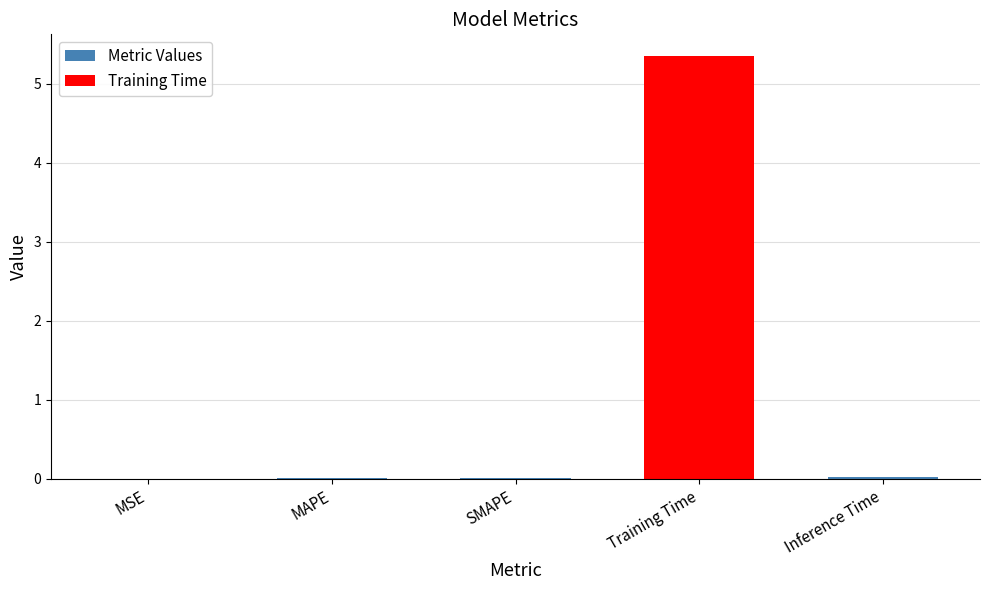

True or false: the data shows 0.0 at MSE.

True